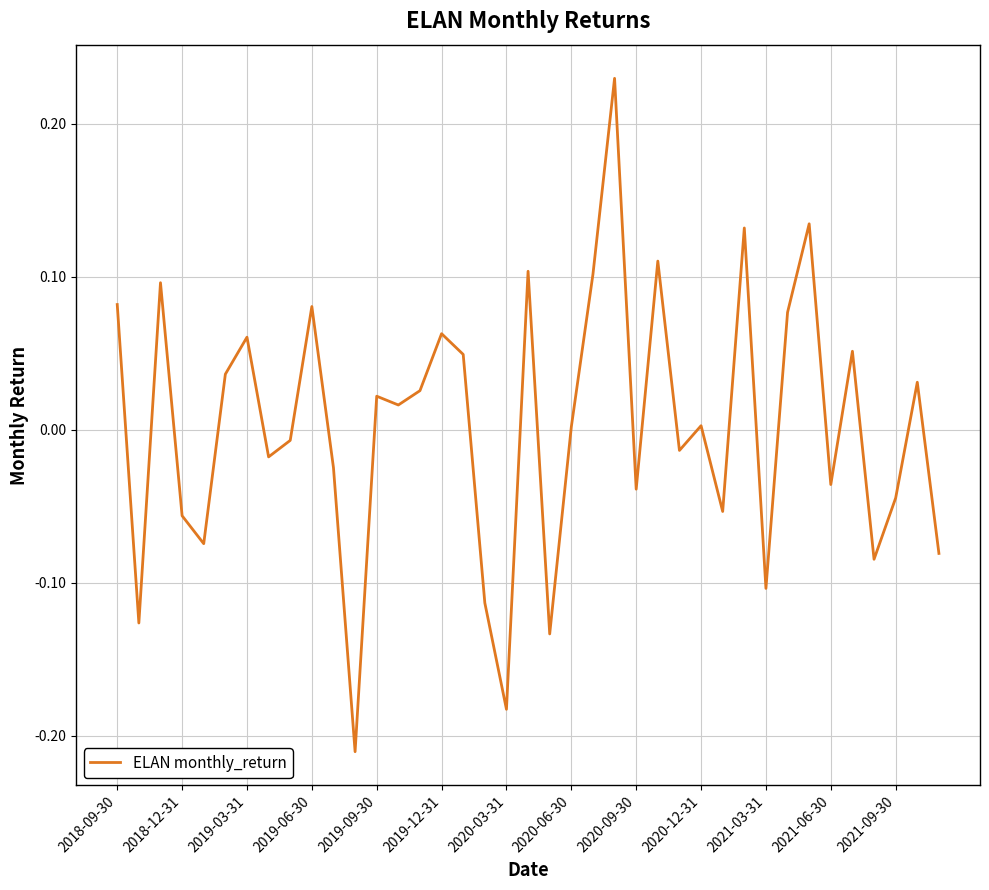

How many lines are shown in the chart?

1